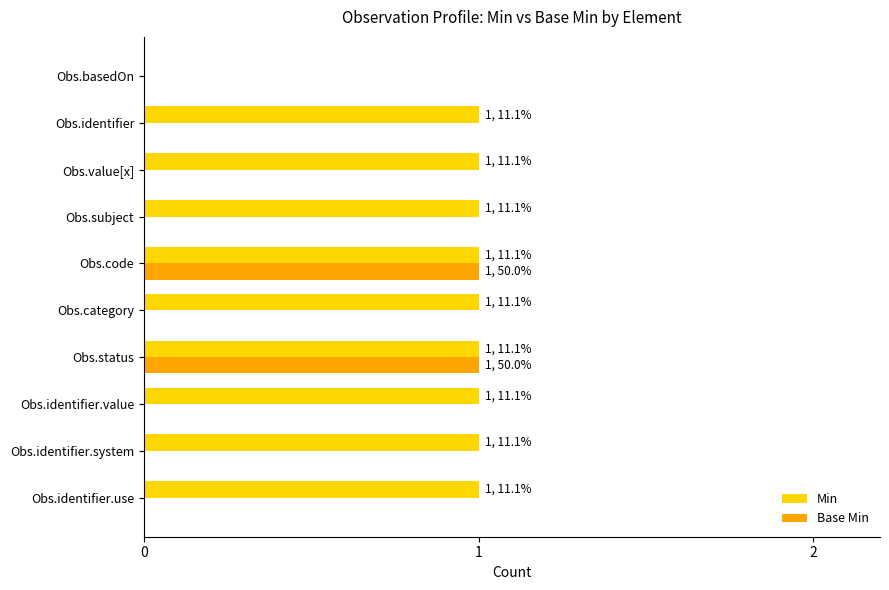

Is it true that Base Min equals 0 at Obs.code?

False